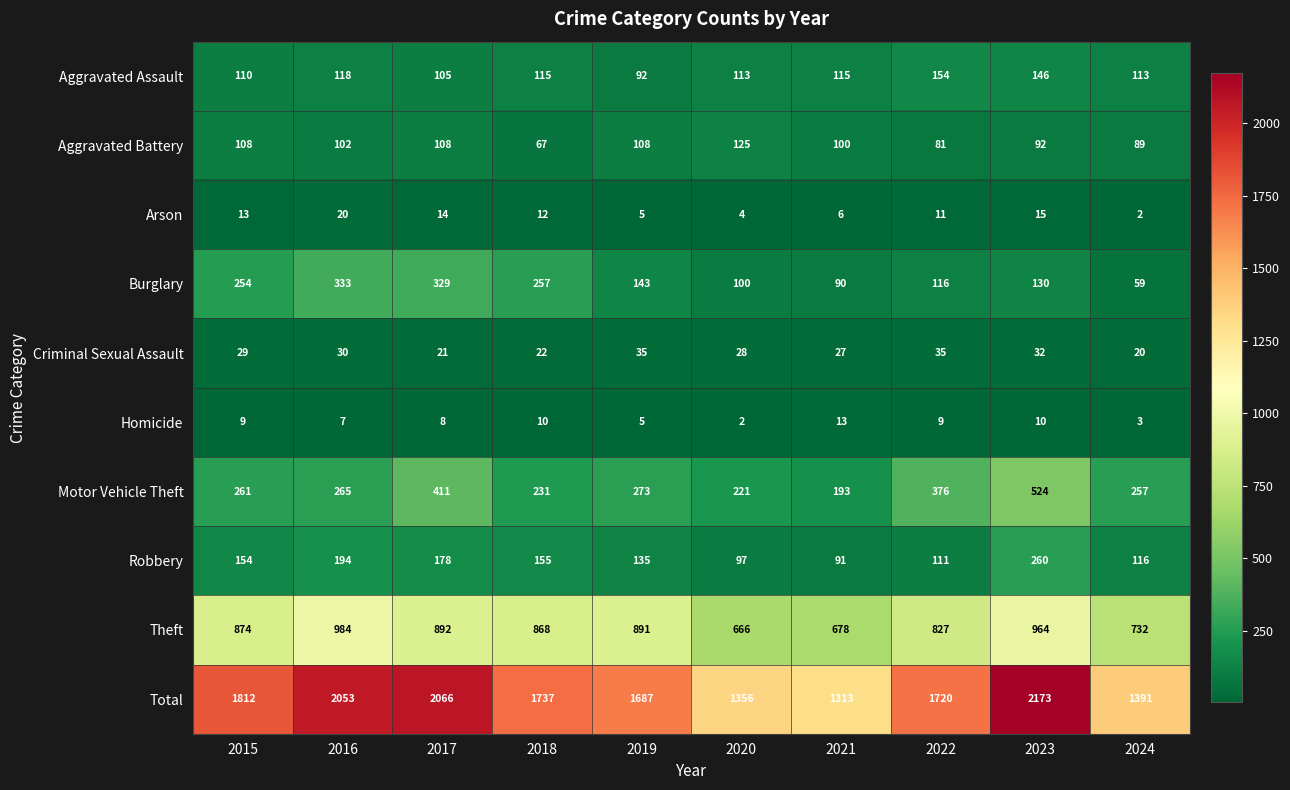

True or false: Homicide has a value of 9 at 2022.

True